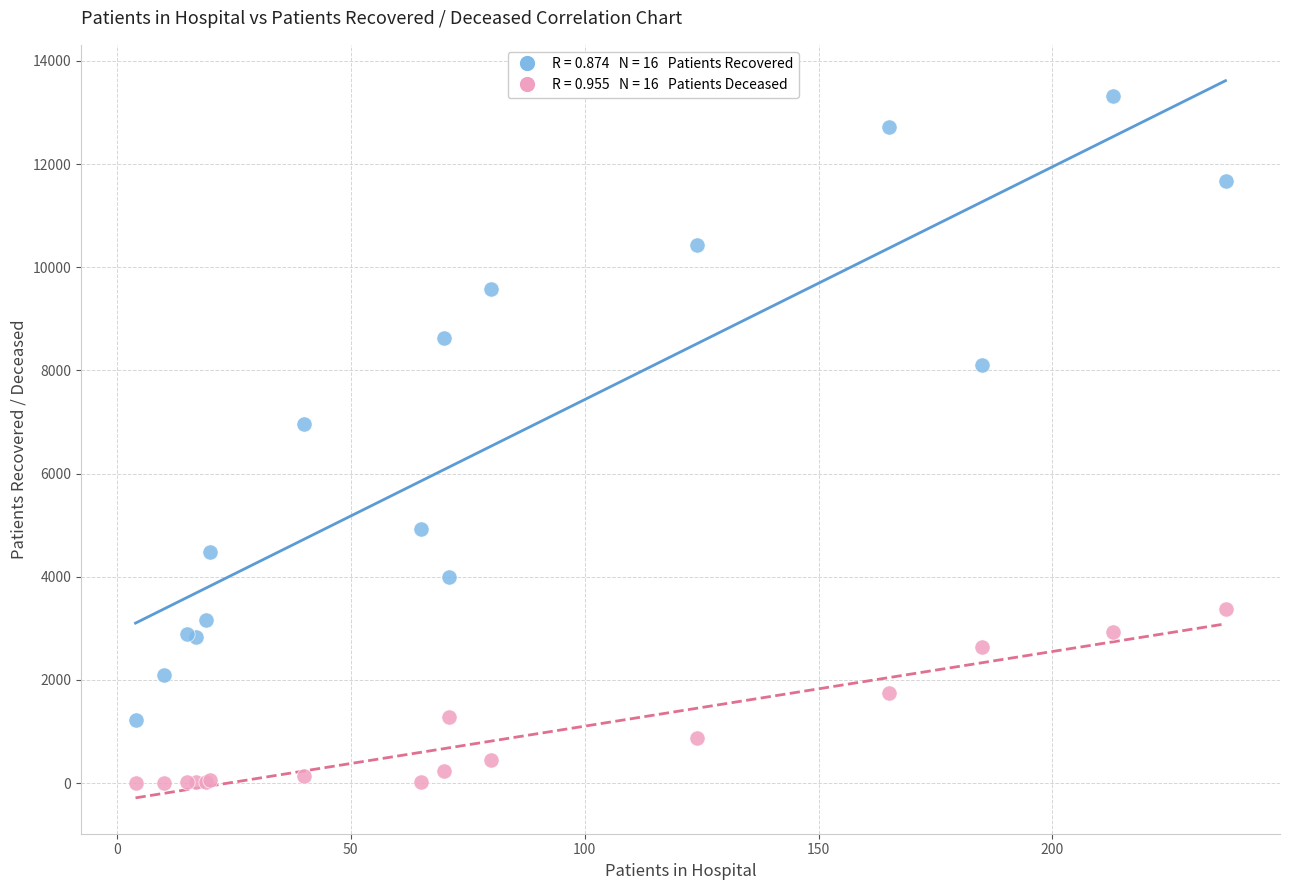

Across all series, what Y value is closest to 6658?

6953